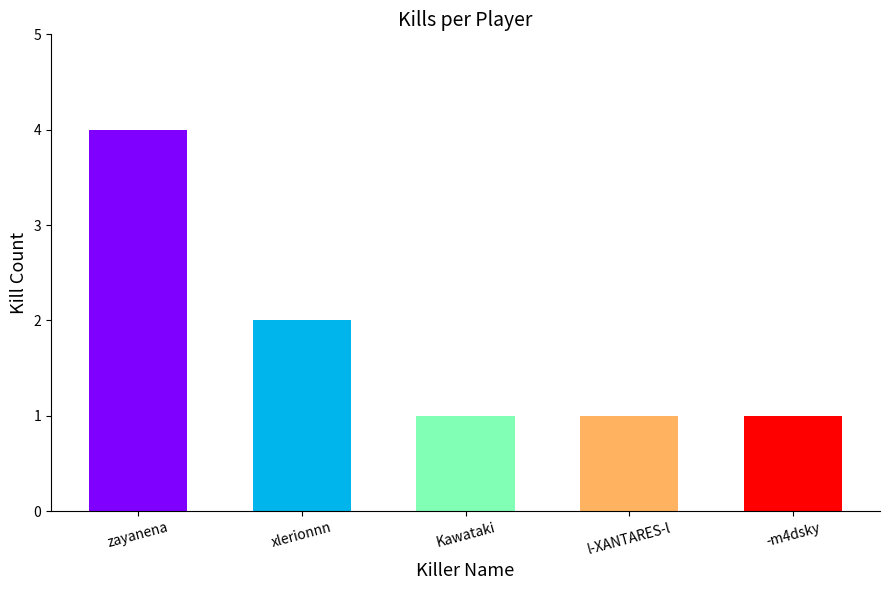

What is the label of the 3rd bar from the right?

Kawataki